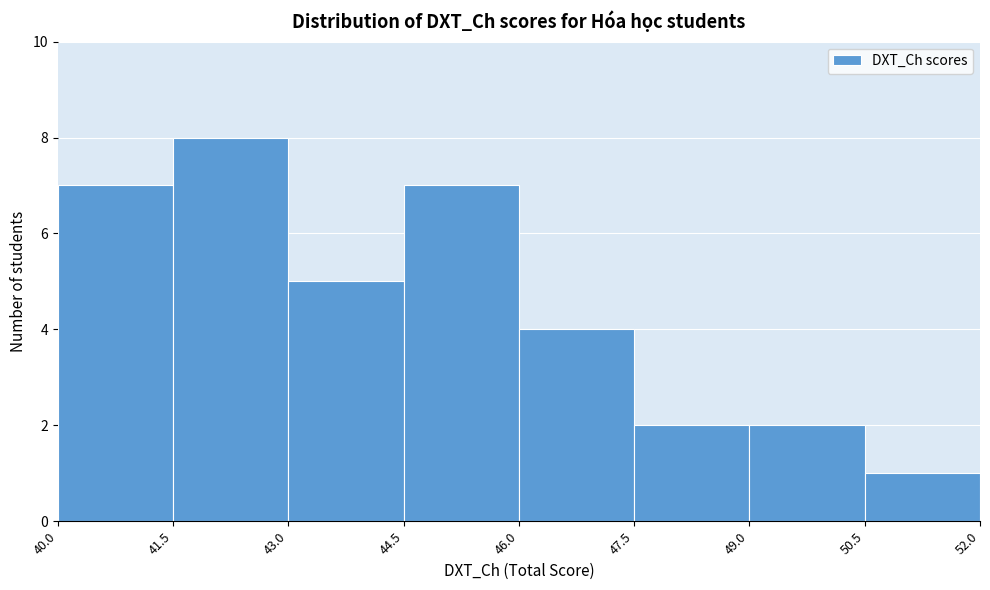

Reading left to right, transcribe this chart: for each bar, give the range it covers on the x-axis and its height. The values are not printed on the chart, so give them approximately, as read against the axis.

40.0 to 41.5: 7
41.5 to 43.0: 8
43.0 to 44.5: 5
44.5 to 46.0: 7
46.0 to 47.5: 4
47.5 to 49.0: 2
49.0 to 50.5: 2
50.5 to 52.0: 1